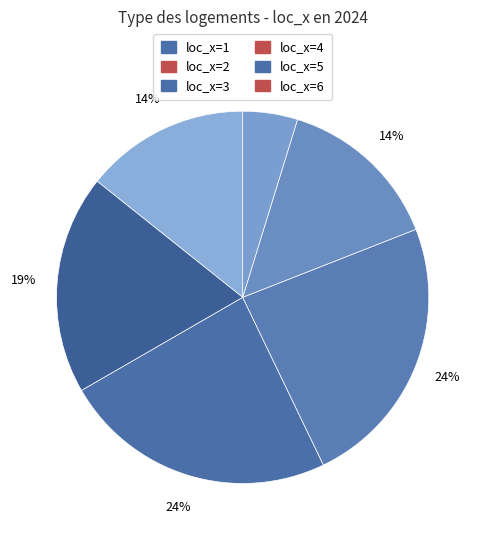

Count the number of slices in the pie.

6